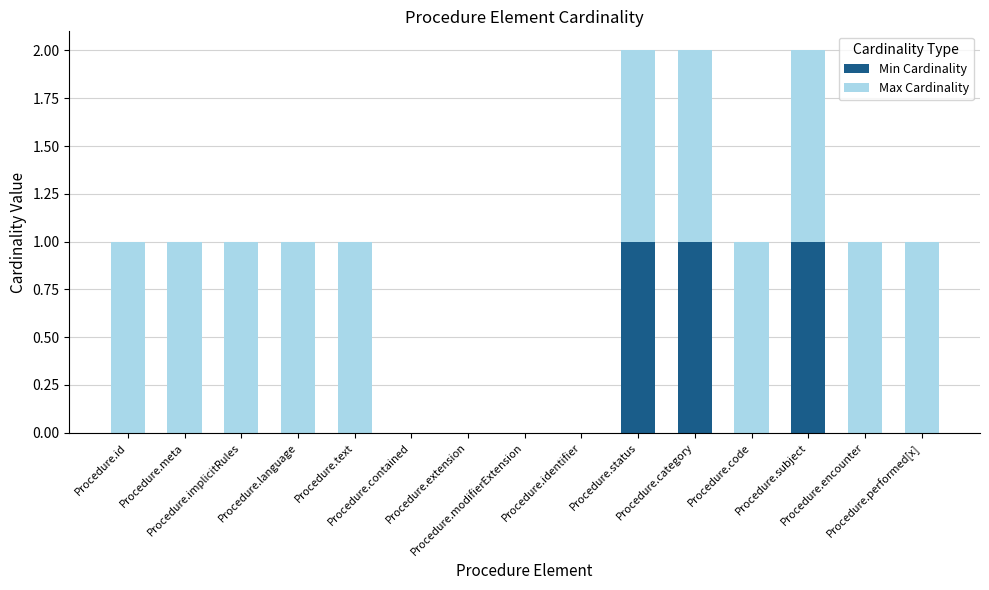

What are all the series names shown in the legend?

Min Cardinality, Max Cardinality